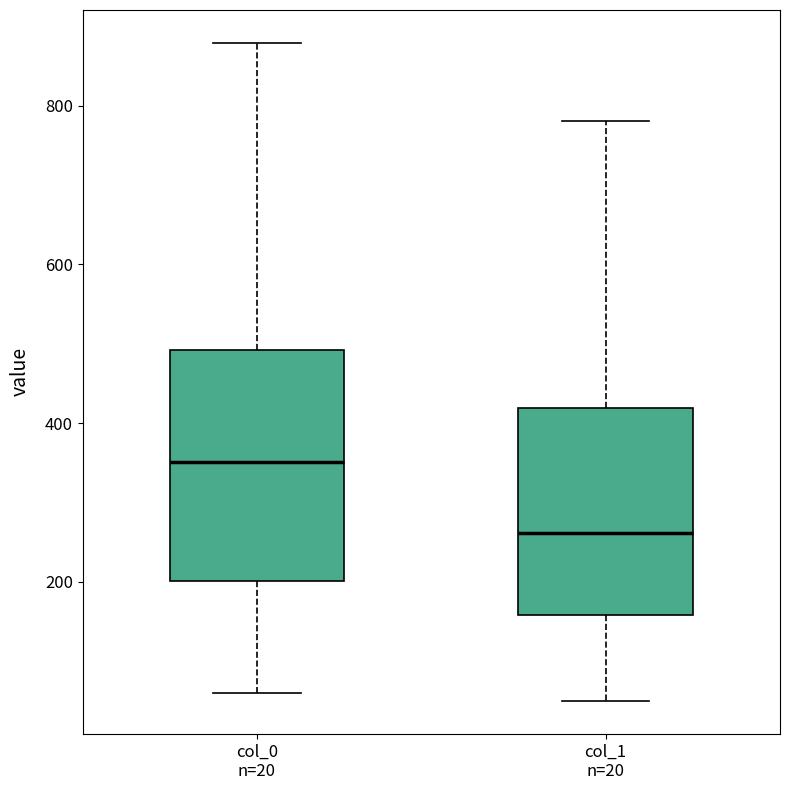

Which box's median line is the lowest?

col_1 n=20